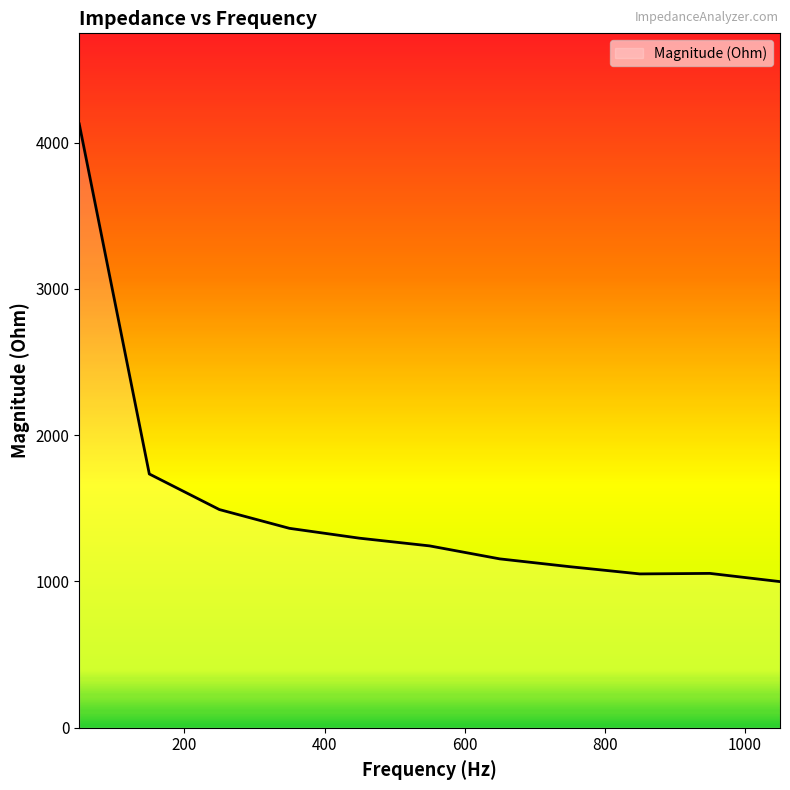

What is the difference between the maximum and minimum values?

3129.1